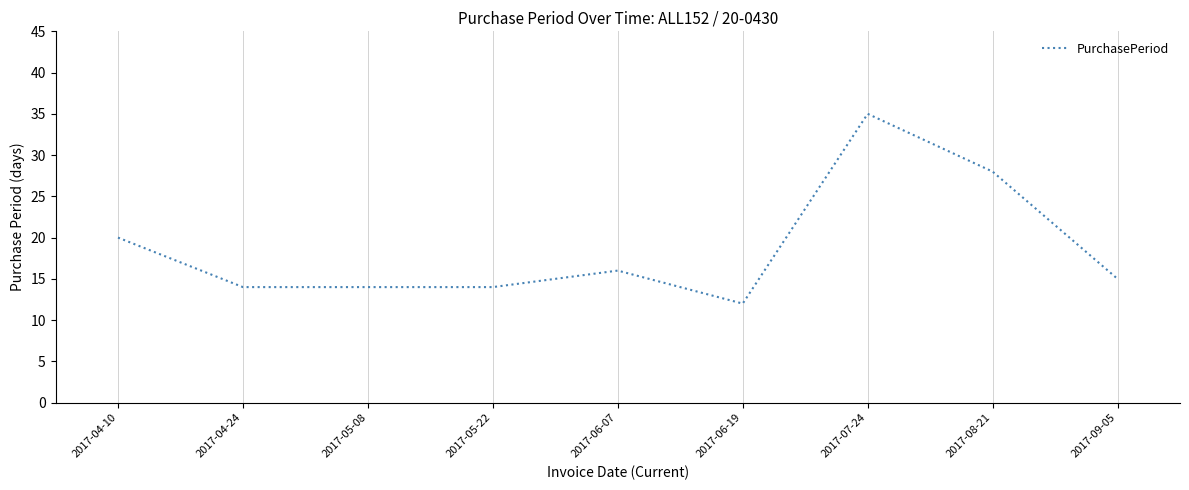

Which label corresponds to the smallest value in the chart?

2017-06-19